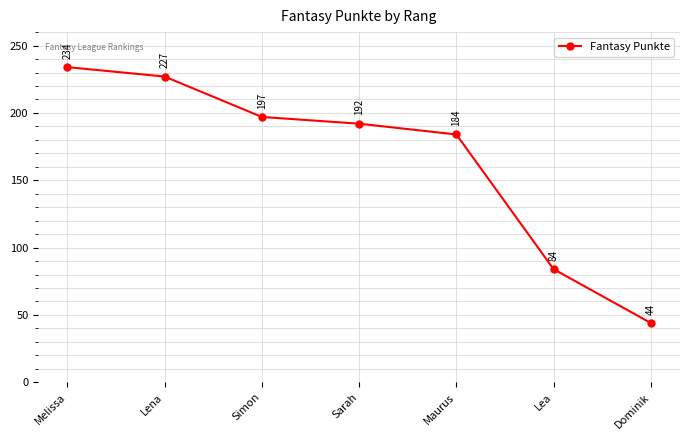

Is it true that the value at Lea is 84?

True